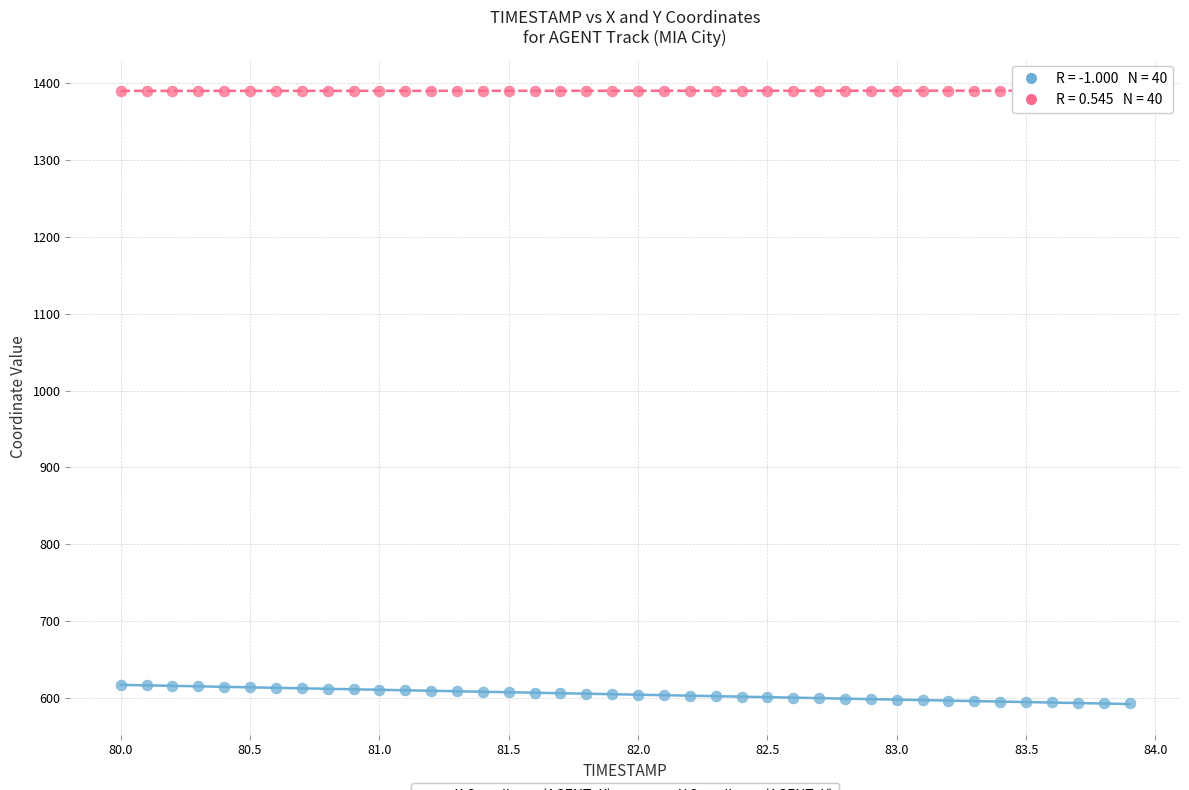

Which series has the widest spread of Y values?

X Coordinate (AGENT_X)